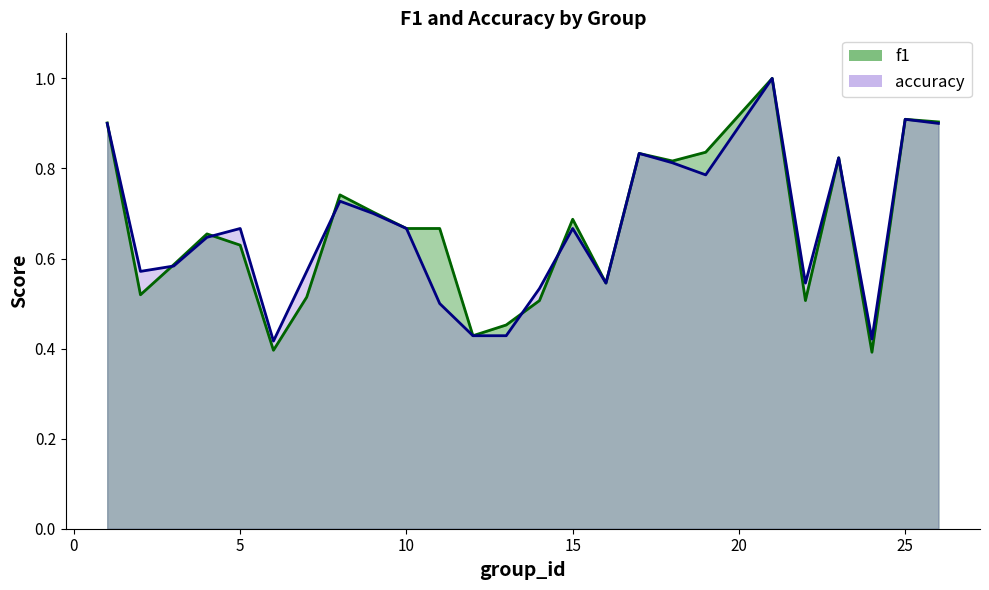

How many interior local valleys does the f1 series have?

7